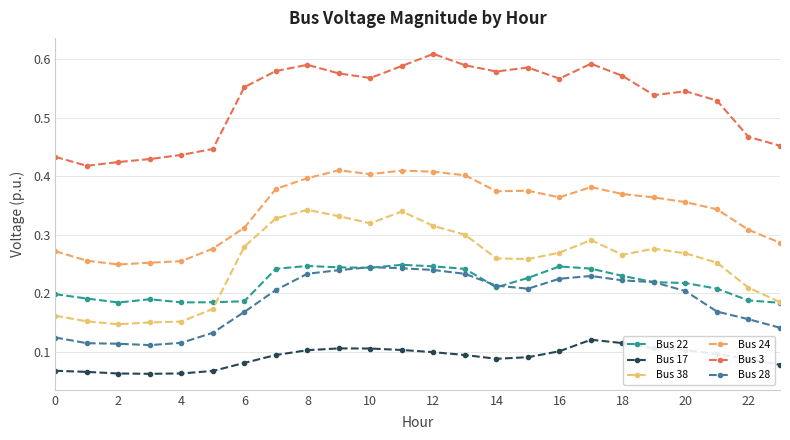

Count the number of categories in the chart.

24